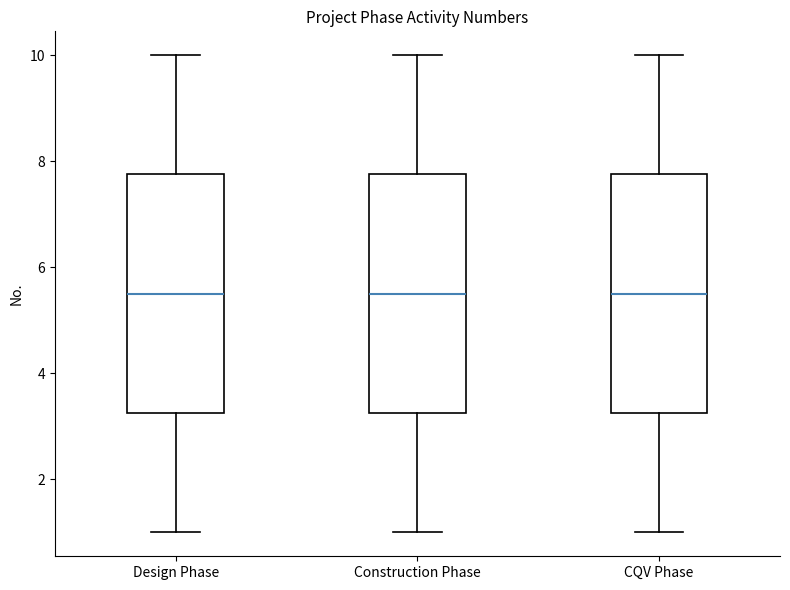

Where does the upper whisker of the box for CQV Phase end on the y-axis? The values are not printed on the chart, so give them approximately, as read against the axis.

10.0